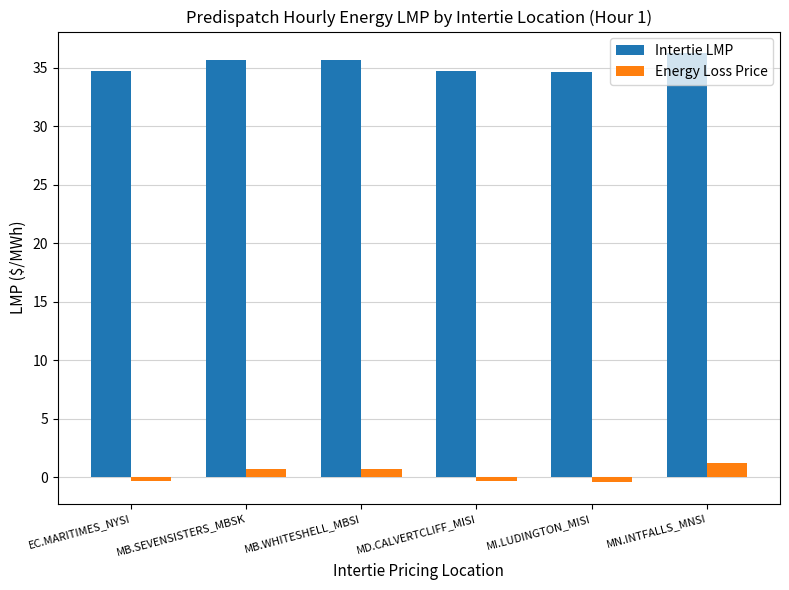

Is it true that Energy Loss Price equals 0.7 at MB.SEVENSISTERS_MBSK?

True